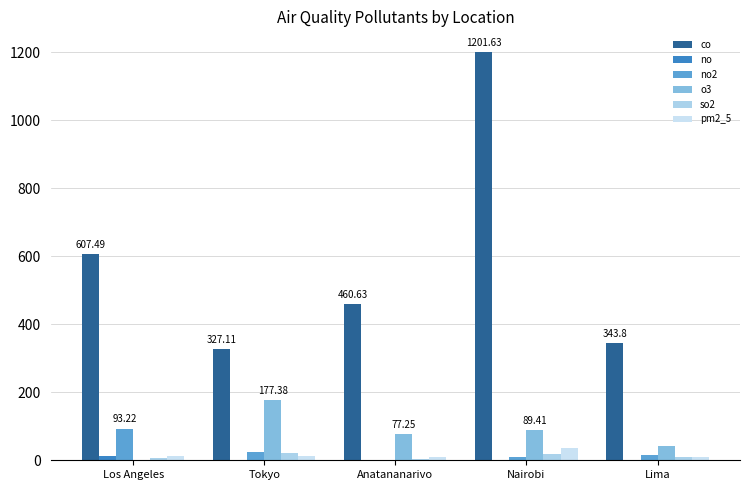

How many series are shown in this chart?

6